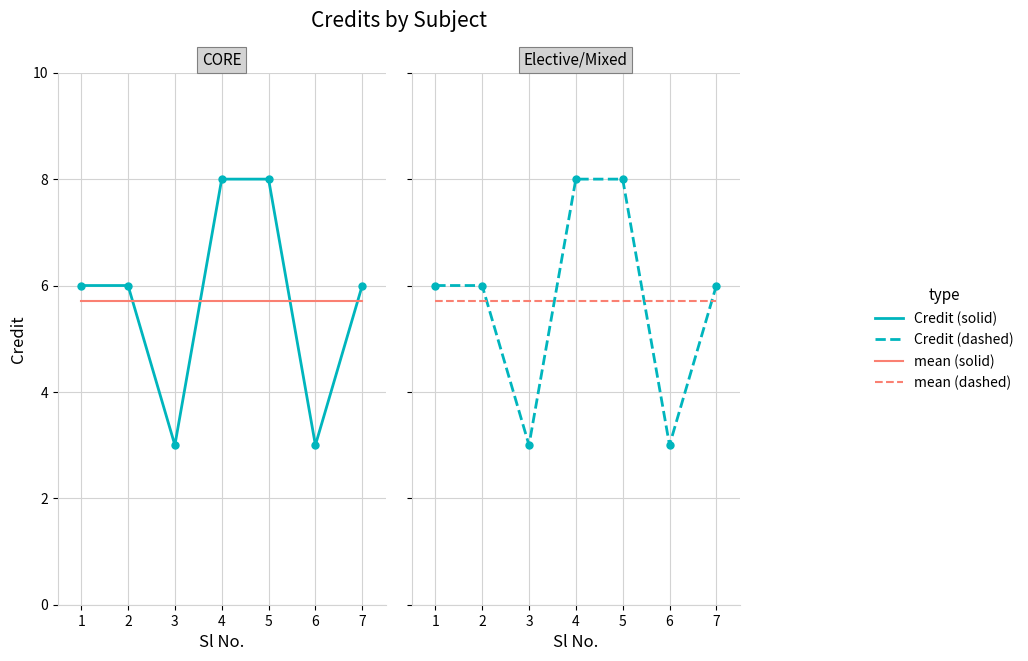

Is it true that Credit equals 3.7 at 7?

False